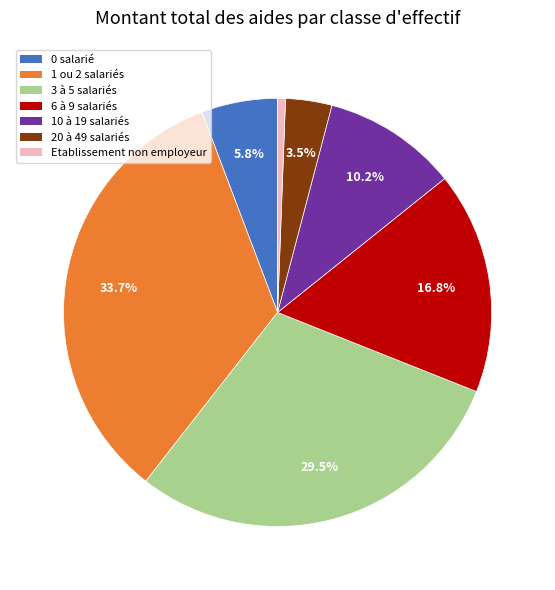

Is there any slice that represents more than half of the pie?

No